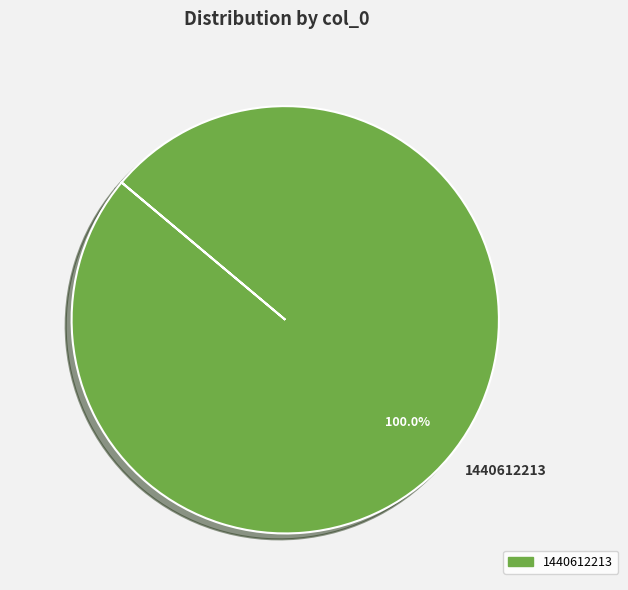

Rank the categories by value from highest to lowest.

1440612213